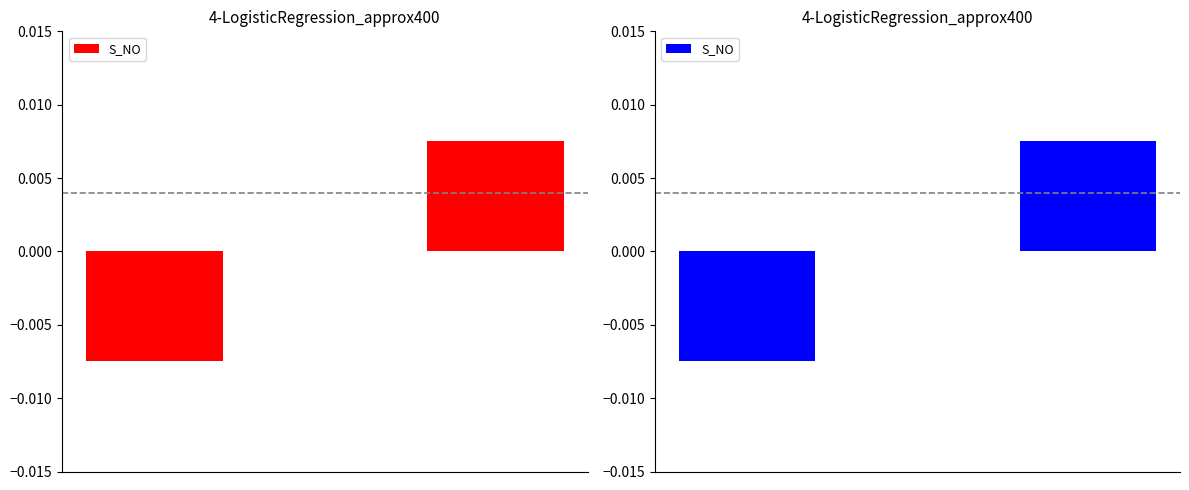

Where is the data nearest to the value 0?

1